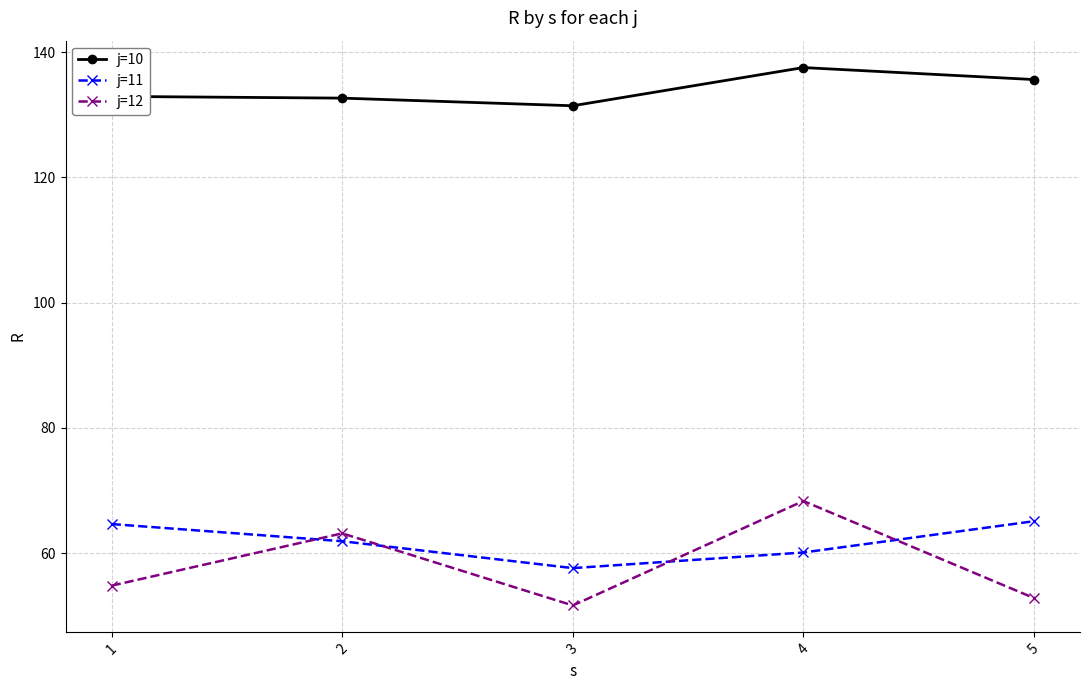

What is the value of the j=12 point at the 2nd from the left?

63.2